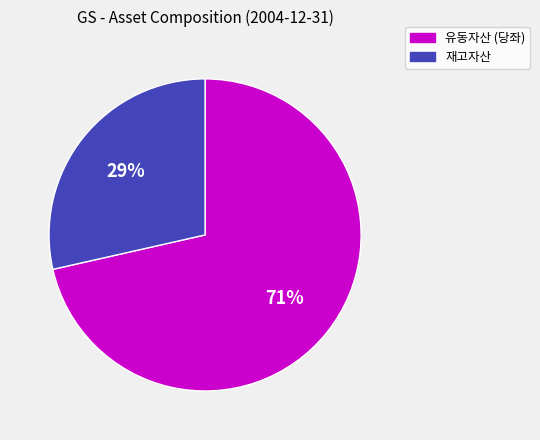

How many segments does this pie chart have?

2